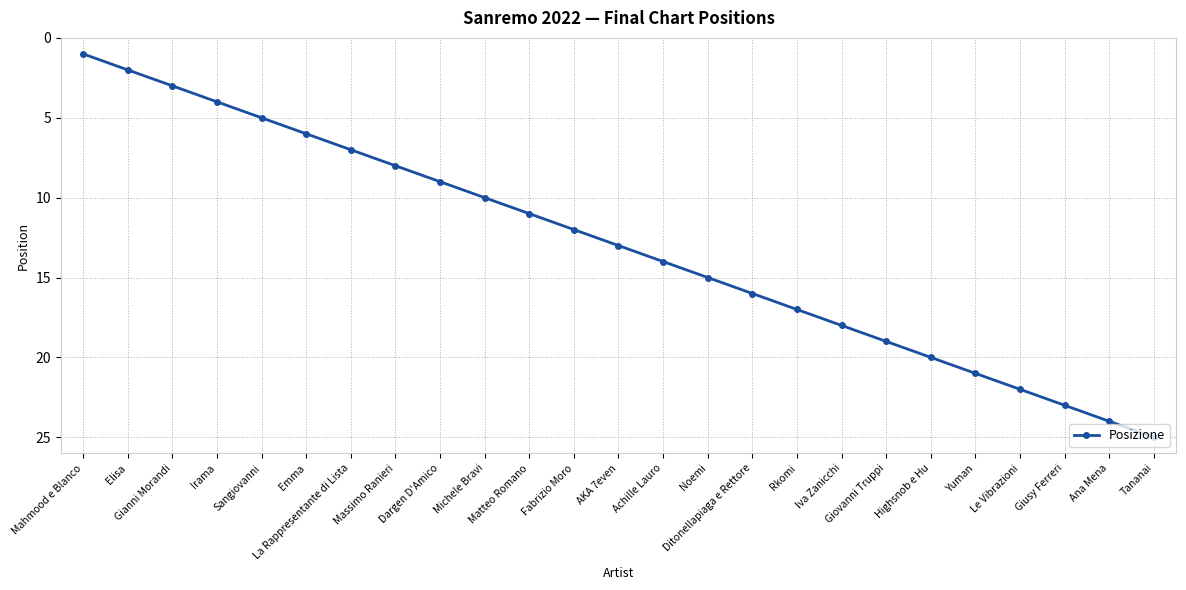

What is the average value?

13